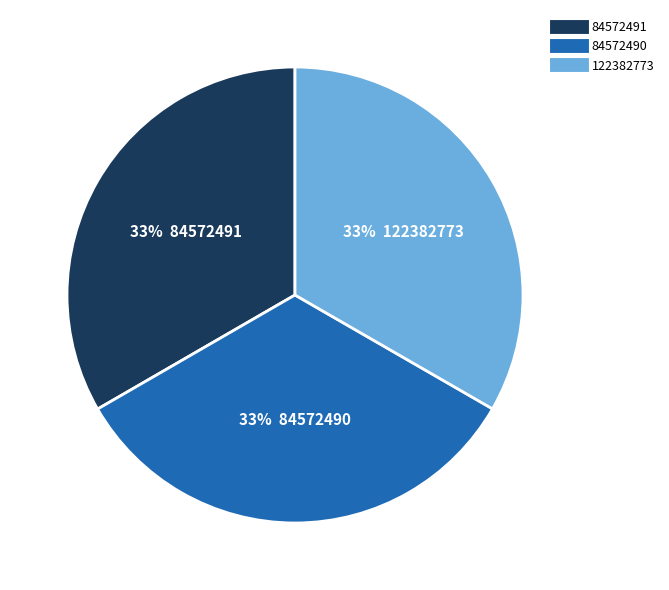

To the nearest percent, what percentage of the pie is 84572491?

33%